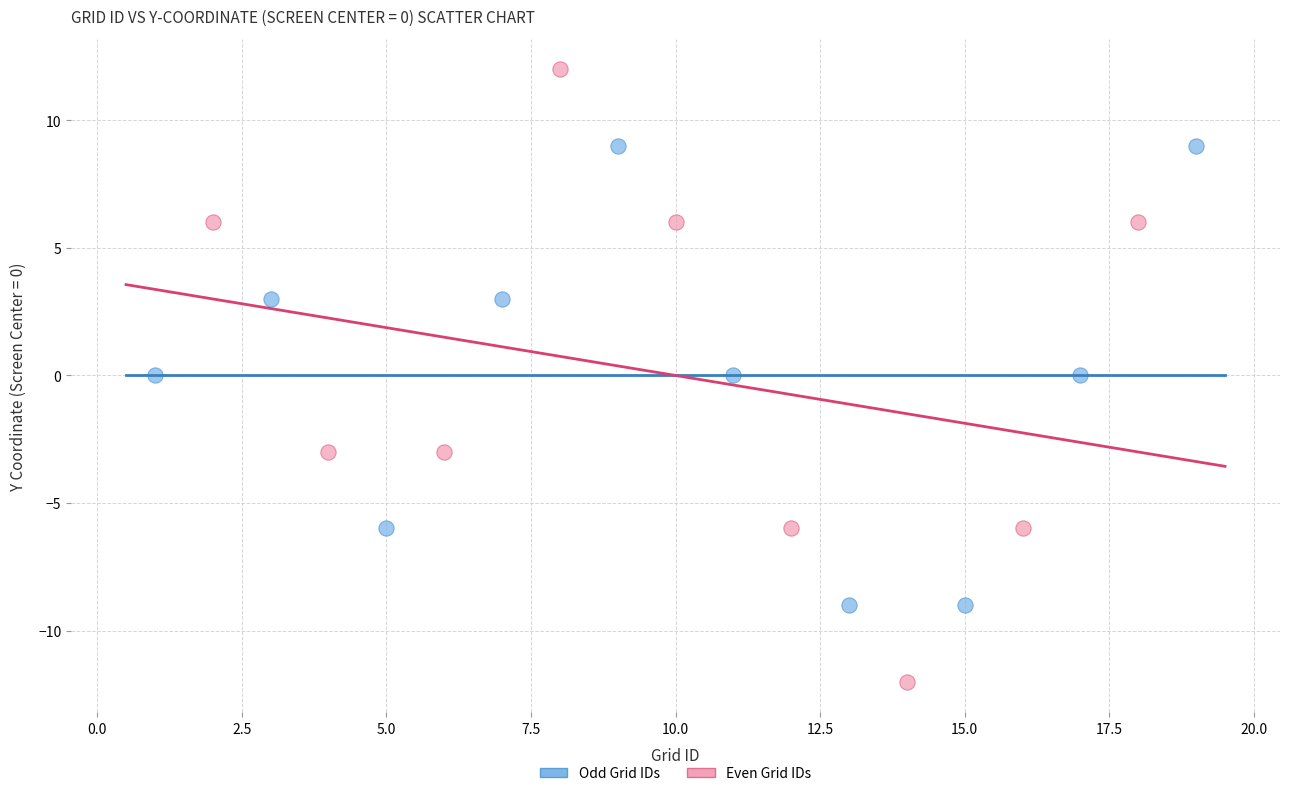

Which series reaches the minimum Y coordinate?

Even Grid IDs